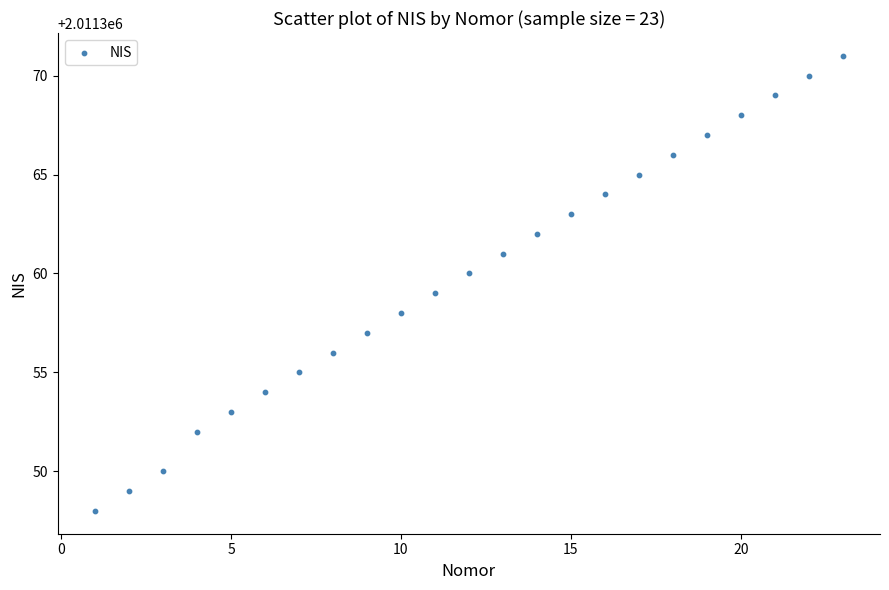

What is the range of X values (max minus min)?

22